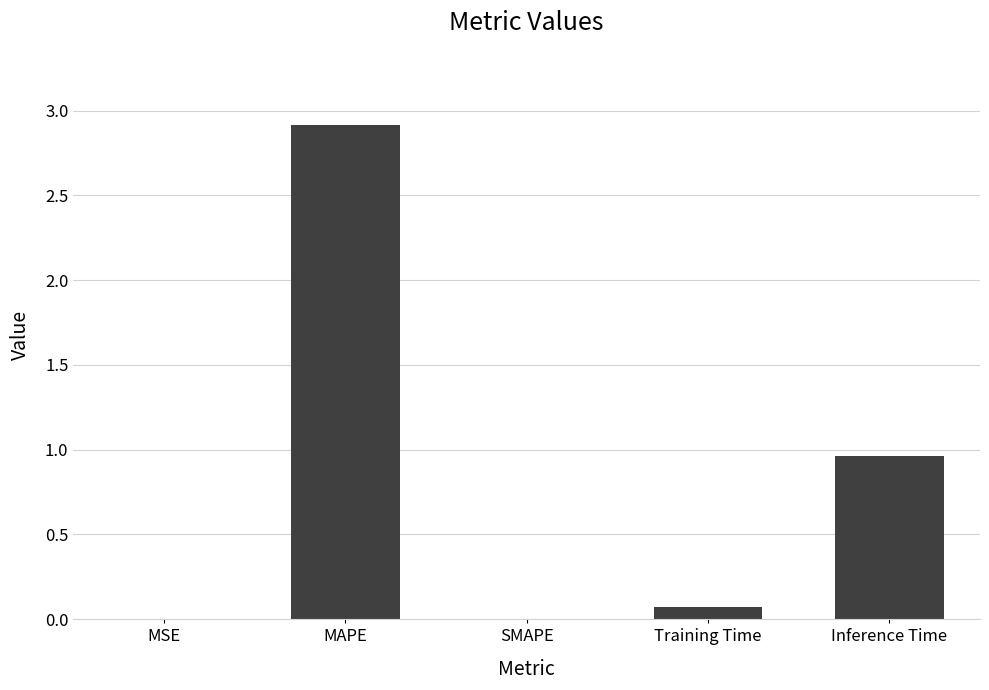

Which has a higher value, MAPE or MSE?

MAPE